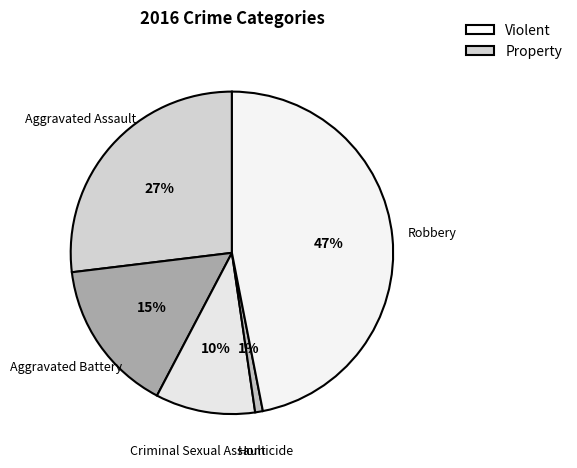

The Robbery slice represents 47% of the pie. True or false?

True